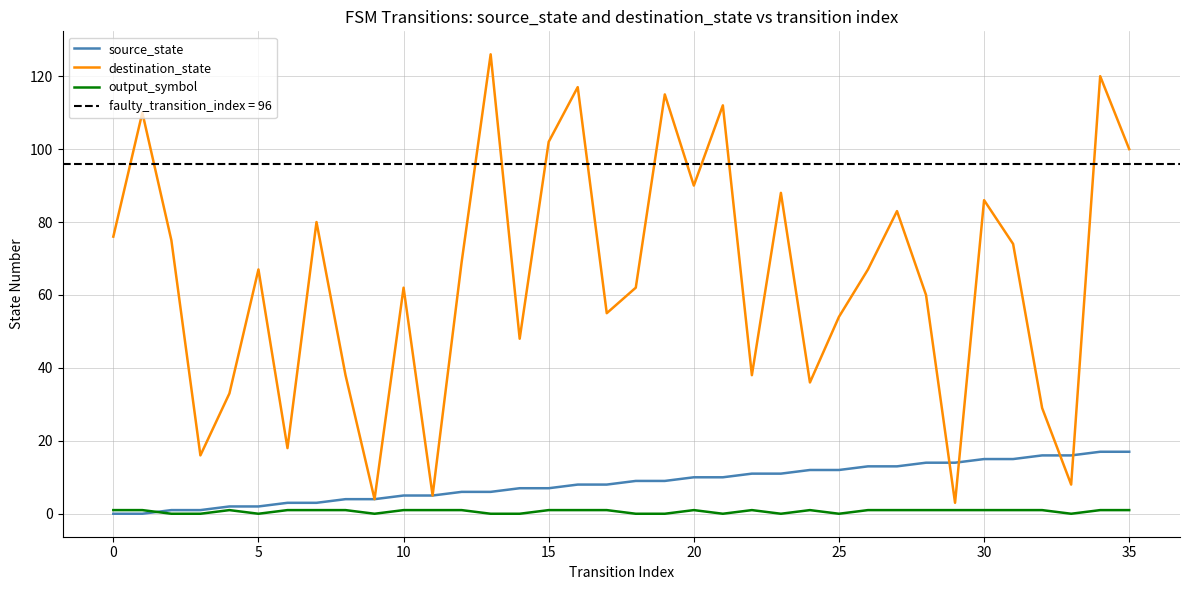

How many lines are shown in the chart?

3